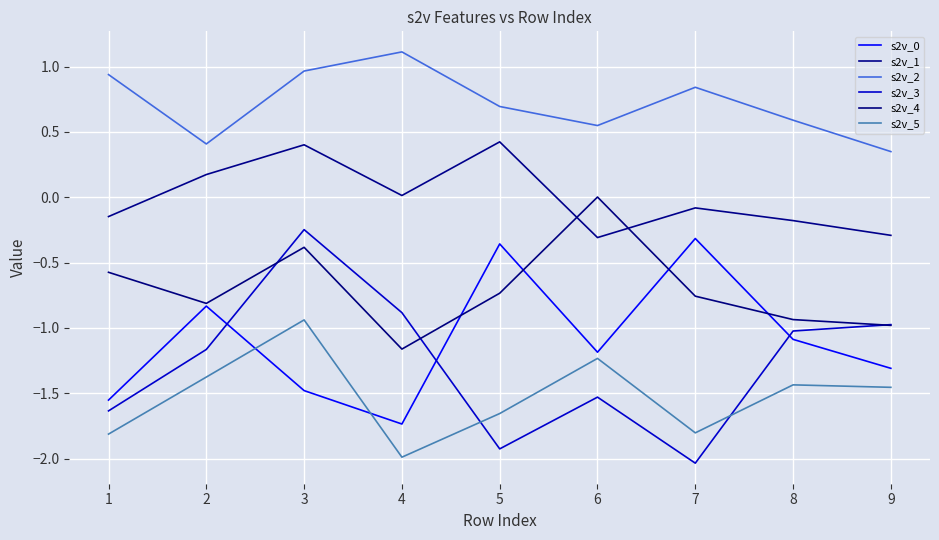

Reading left to right, list all the values displayed in this chart.

s2v_0: -1.6	-0.8	-1.5	-1.7	-0.4	-1.2	-0.3	-1.1	-1.3
s2v_1: -0.1	0.2	0.4	0.0	0.4	-0.3	-0.1	-0.2	-0.3
s2v_2: 0.9	0.4	1.0	1.1	0.7	0.5	0.8	0.6	0.3
s2v_3: -1.6	-1.2	-0.2	-0.9	-1.9	-1.5	-2.0	-1.0	-1.0
s2v_4: -0.6	-0.8	-0.4	-1.2	-0.7	0.0	-0.8	-0.9	-1.0
s2v_5: -1.8	-1.4	-0.9	-2.0	-1.7	-1.2	-1.8	-1.4	-1.5